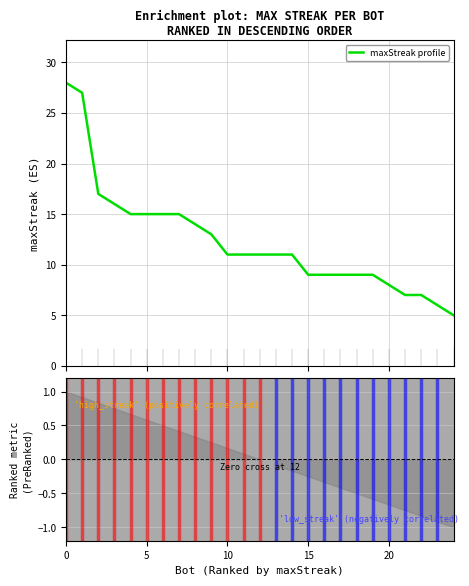

What is the difference between the second highest and minimum values?

22